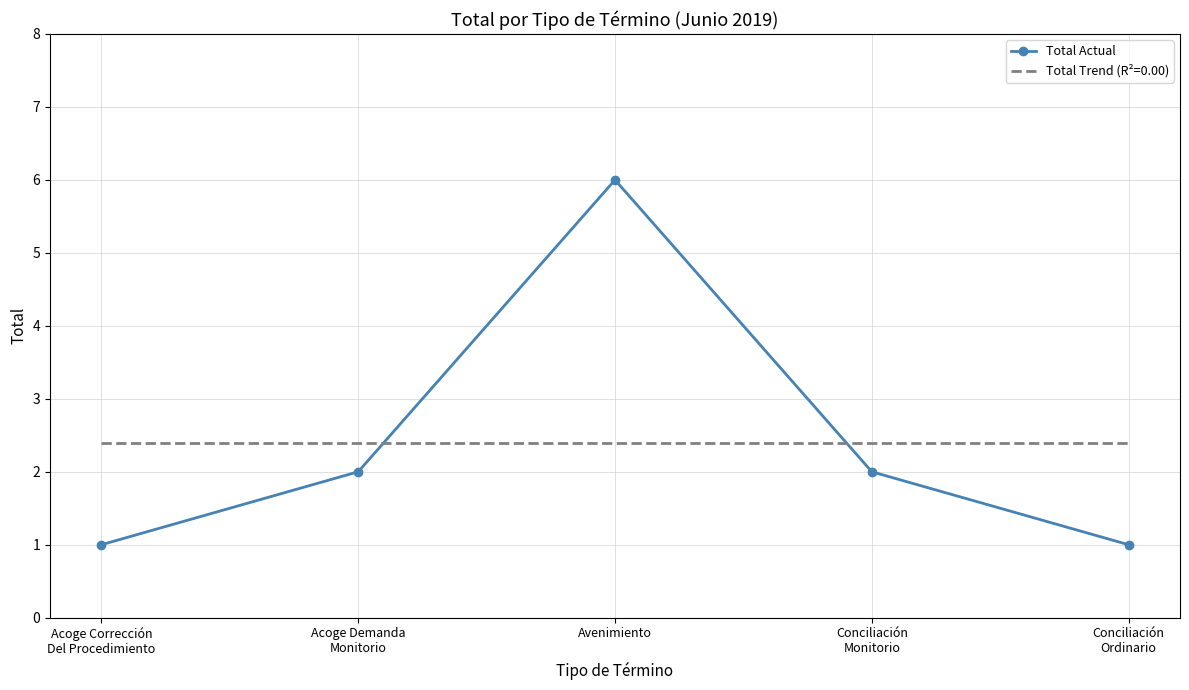

What position from the right is Avenimiento?

3